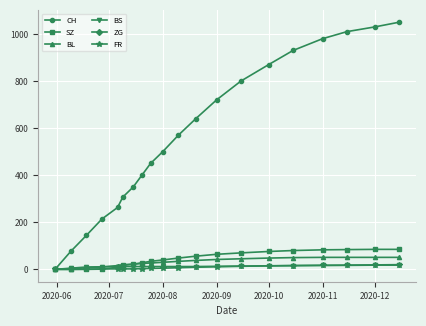

True or false: ZG and SZ cross at least once.

False